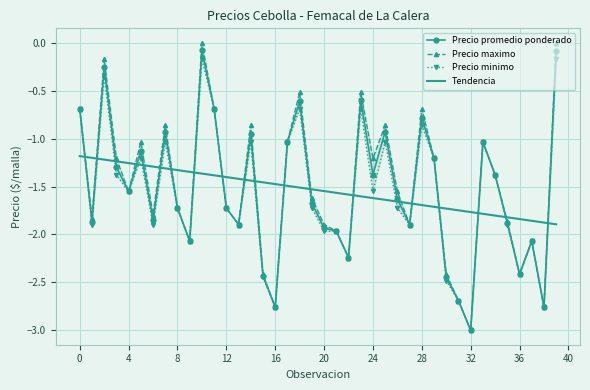

True or false: Precio promedio ponderado has a value of -1.9 at 20.

True